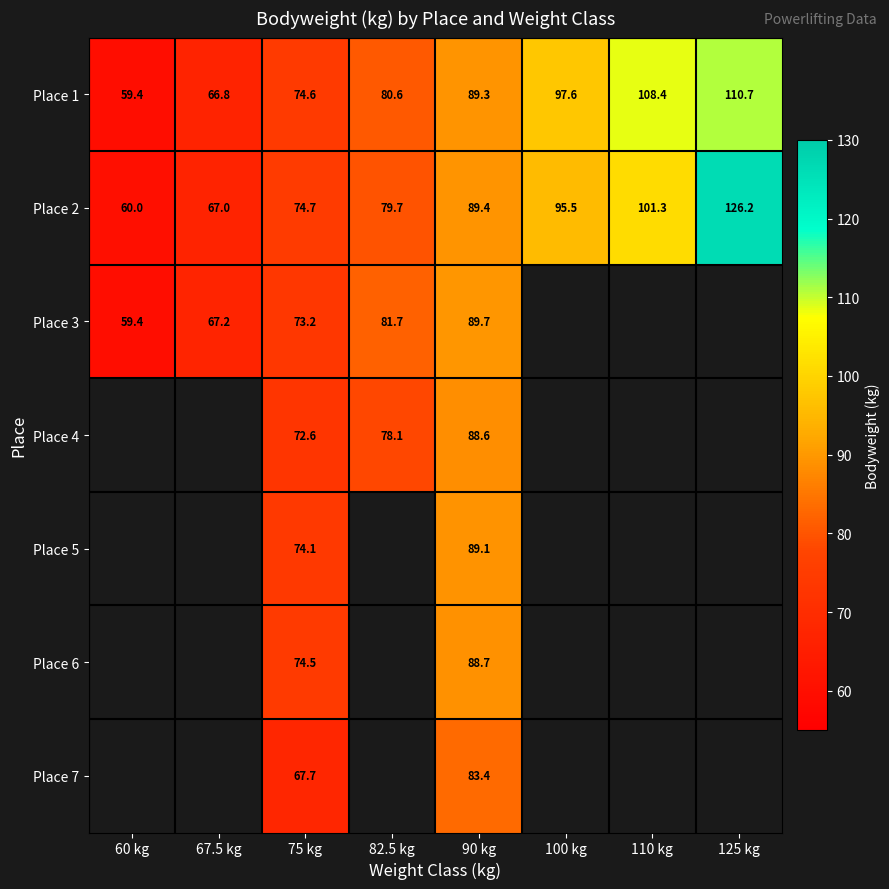

At how many categories does at least one series exceed 101?

2